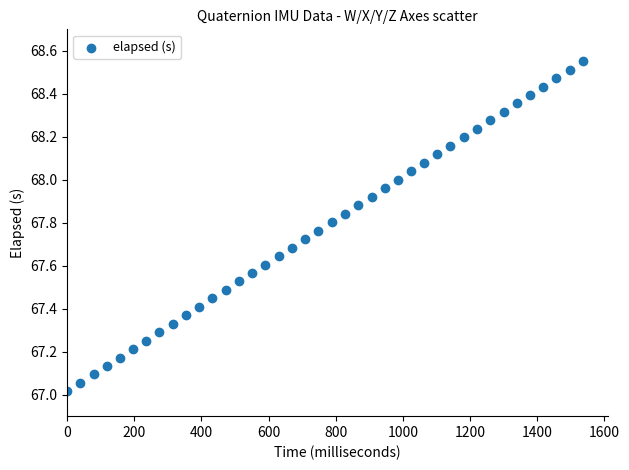

What is the range of X values (max minus min)?

1536.0